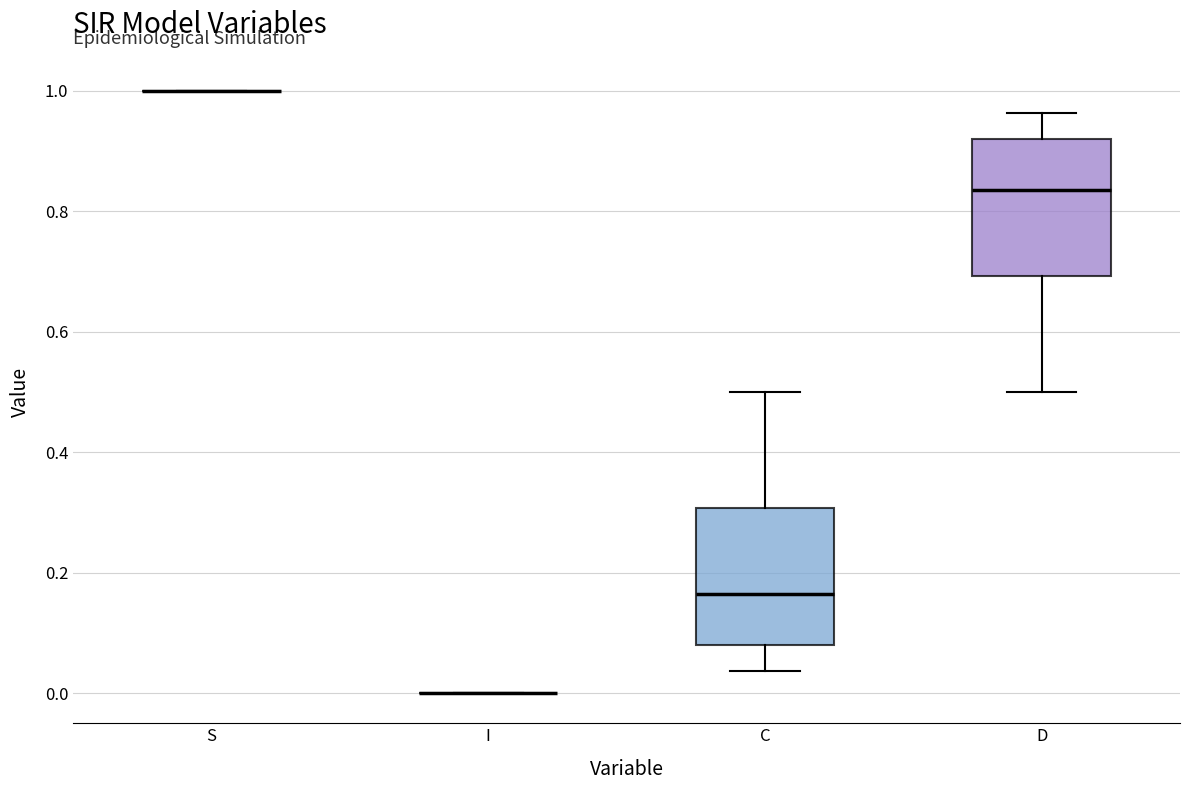

Where does the upper whisker of the box for D end on the y-axis? The values are not printed on the chart, so give them approximately, as read against the axis.

0.96